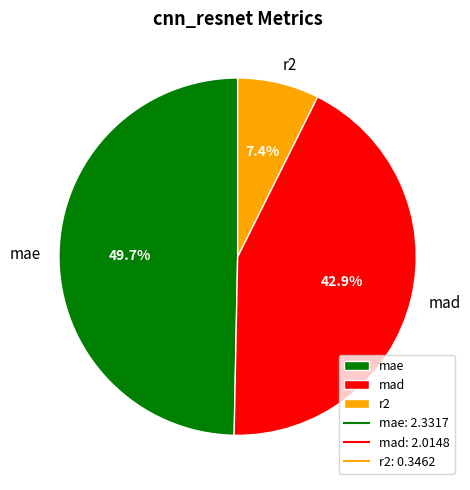

To the nearest percent, what is the difference between the mae and r2 slice percentages?

42%